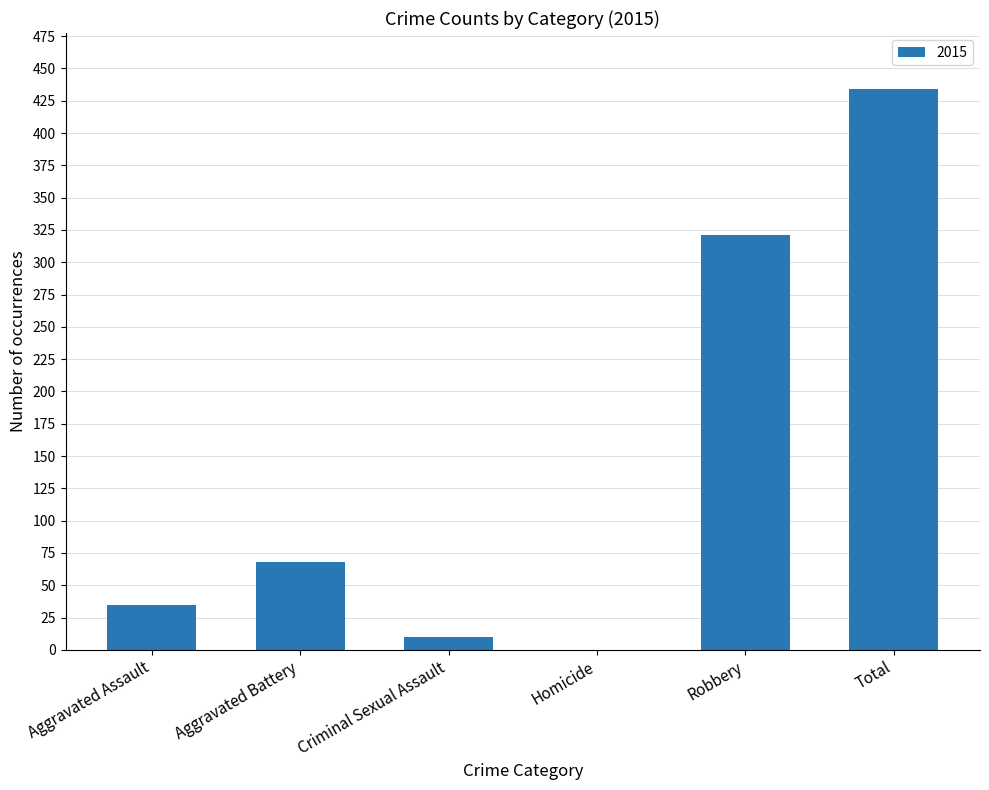

At which category does the chart reach its peak across all series?

Total